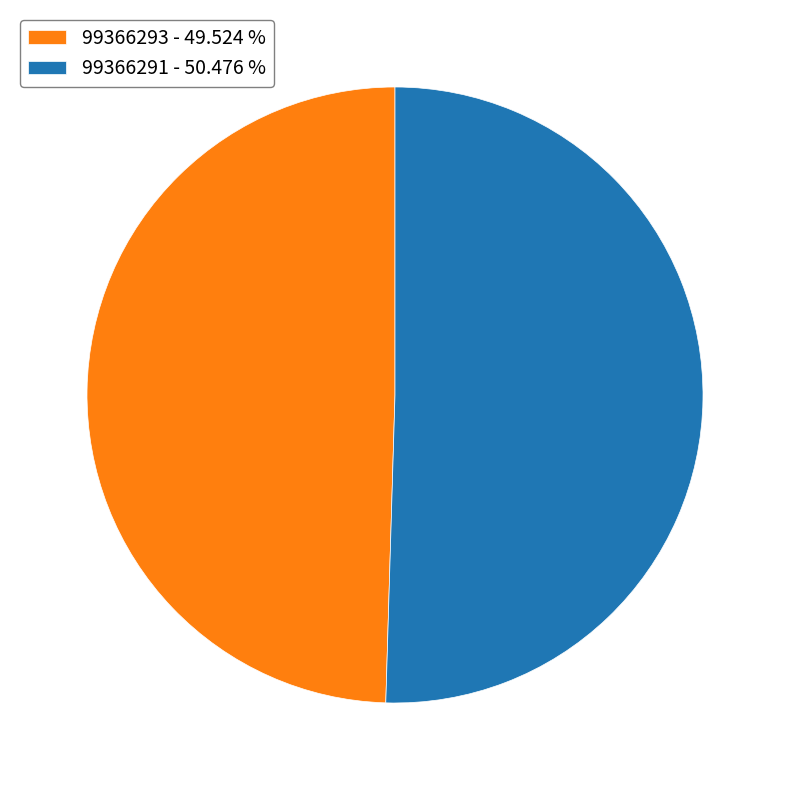

Between 99366293 - 49.524 % and 99366291 - 50.476 %, which is larger?

99366291 - 50.476 %